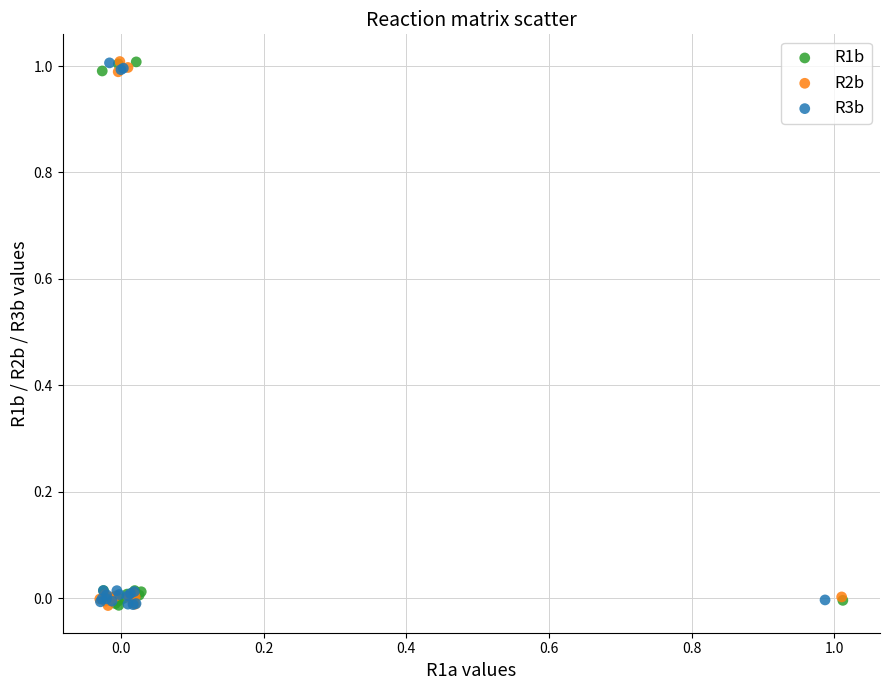

What are all the series names shown in the legend?

R1b, R2b, R3b